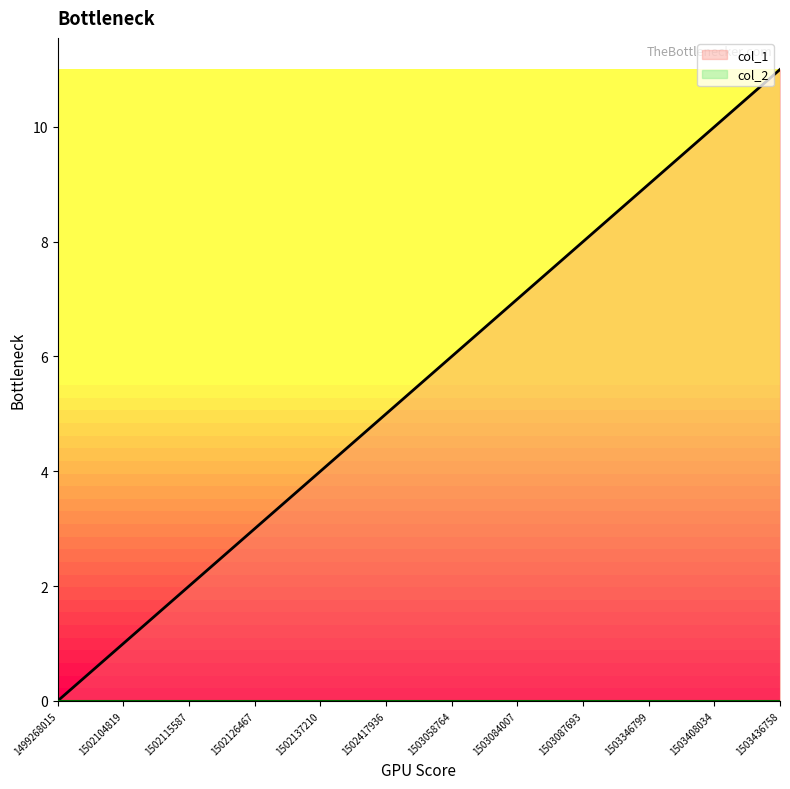

At which category does the chart reach its minimum across all series?

1499268015